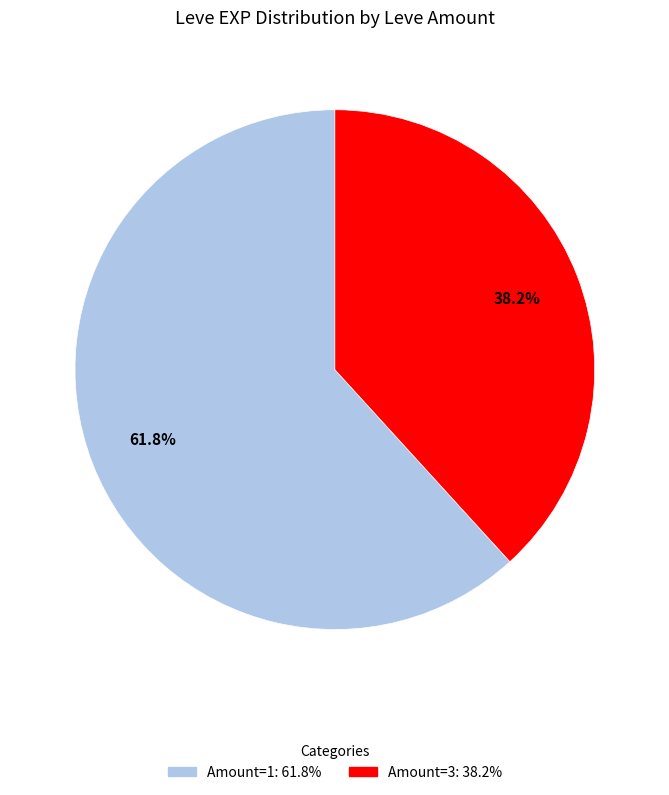

Is there any slice that represents more than half of the pie?

Yes